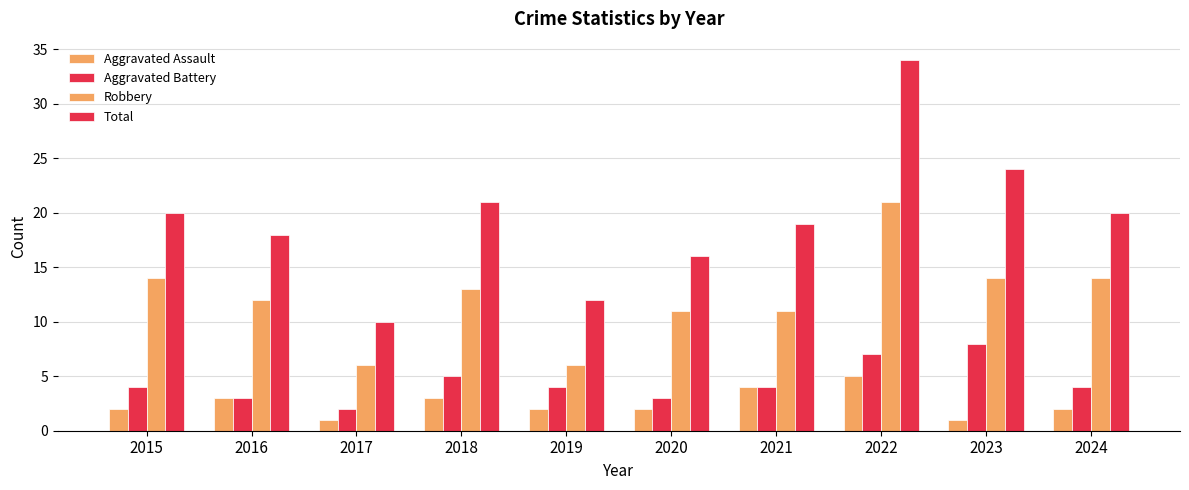

How many bars are there in each group?

4